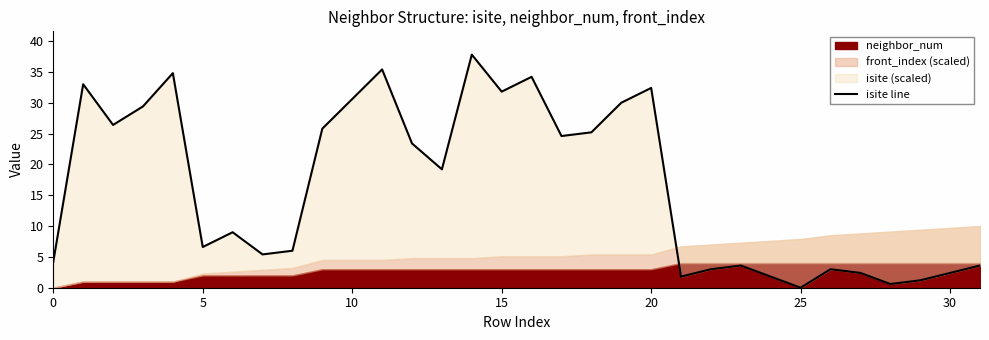

What is the difference between the maximum and minimum values?

37.8